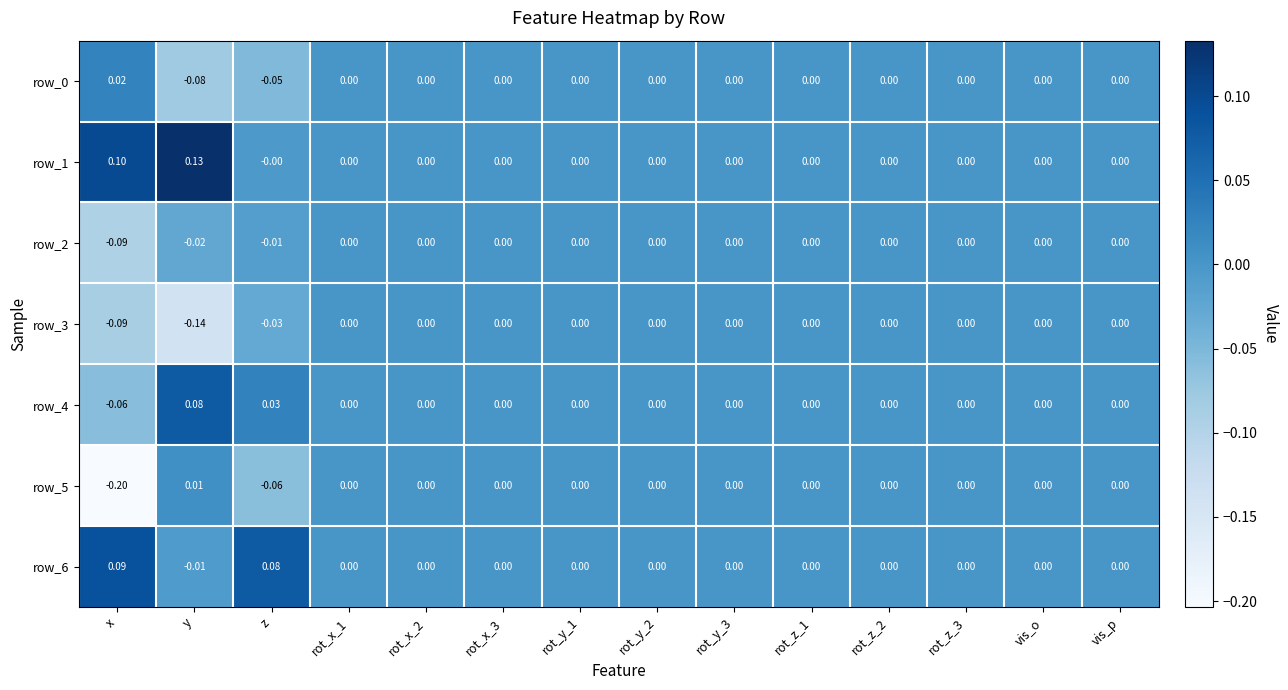

Is the value of row_4 at x greater than the value of row_2 at rot_z_3?

No